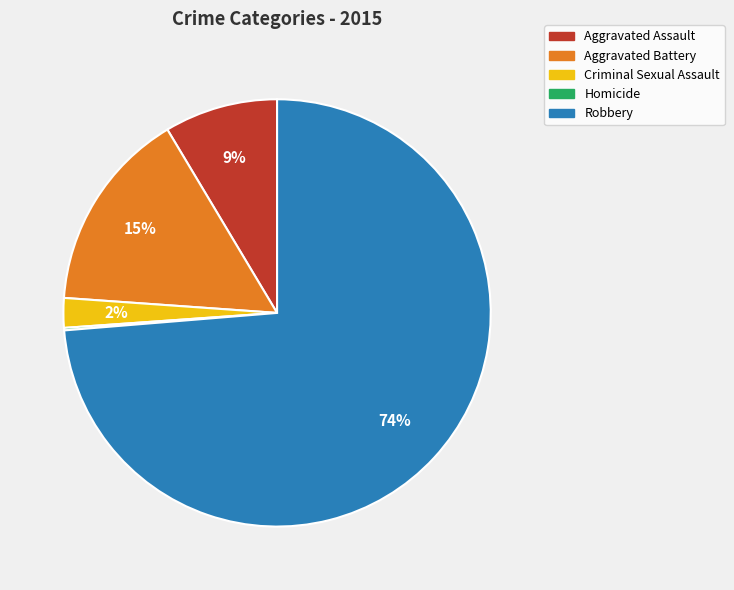

Between Aggravated Battery and Aggravated Assault, which is larger?

Aggravated Battery